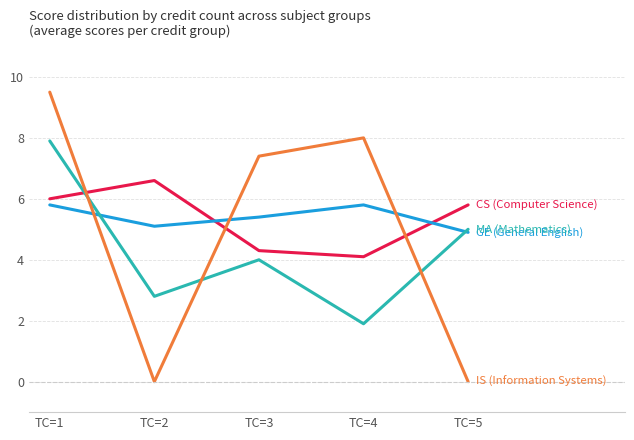

What is the difference between the highest and lowest values at TC=4?

6.1